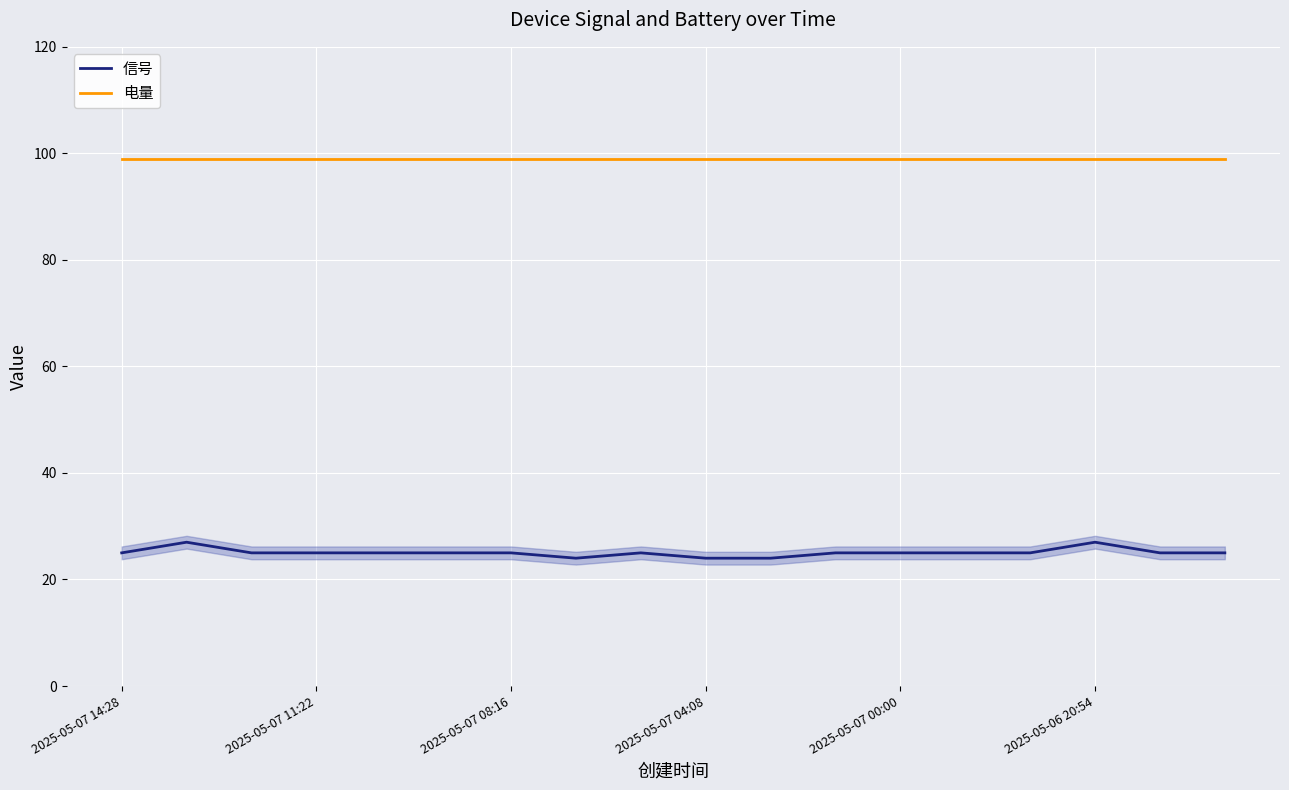

True or false: 电量 and 信号 intersect in this chart.

False